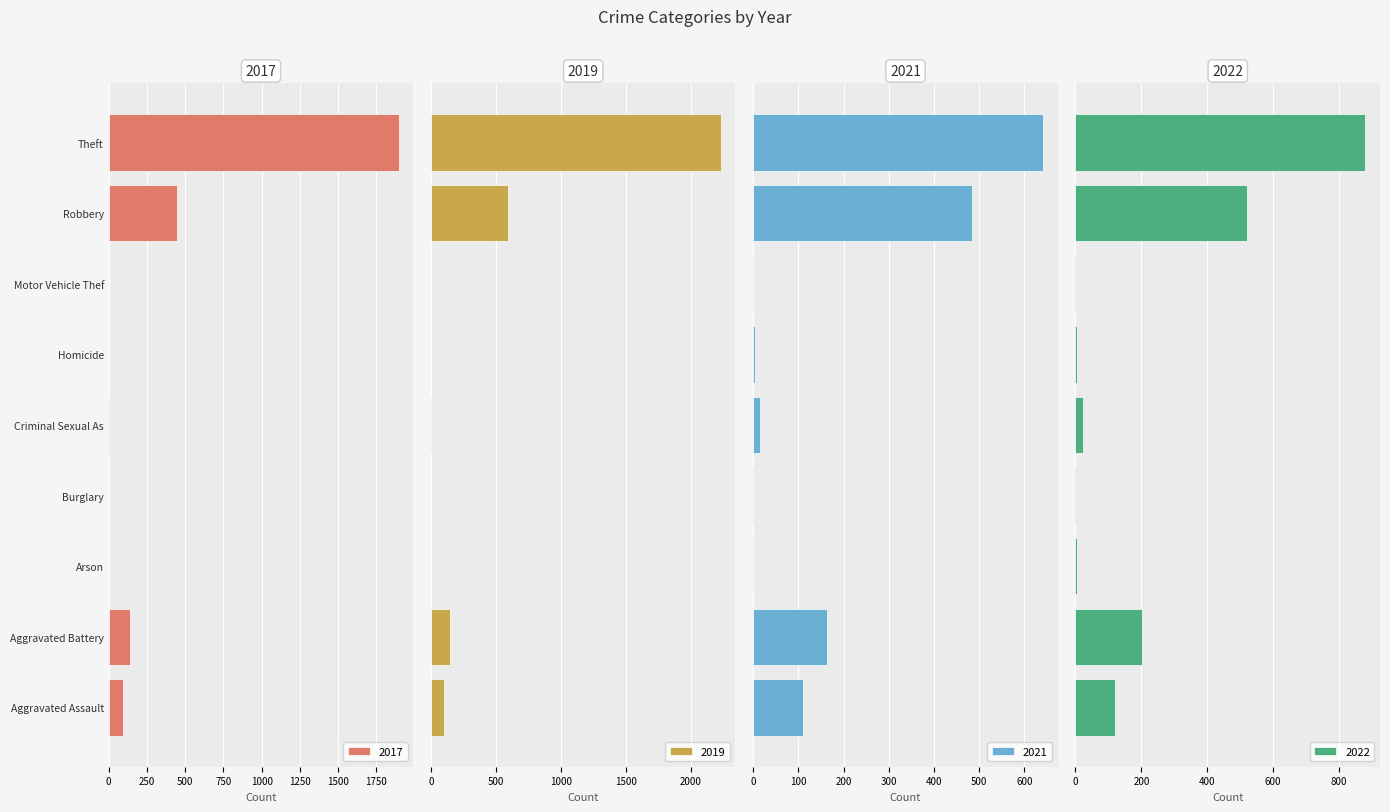

What are all the series names shown in the legend?

2021, 2019, 2017, 2022